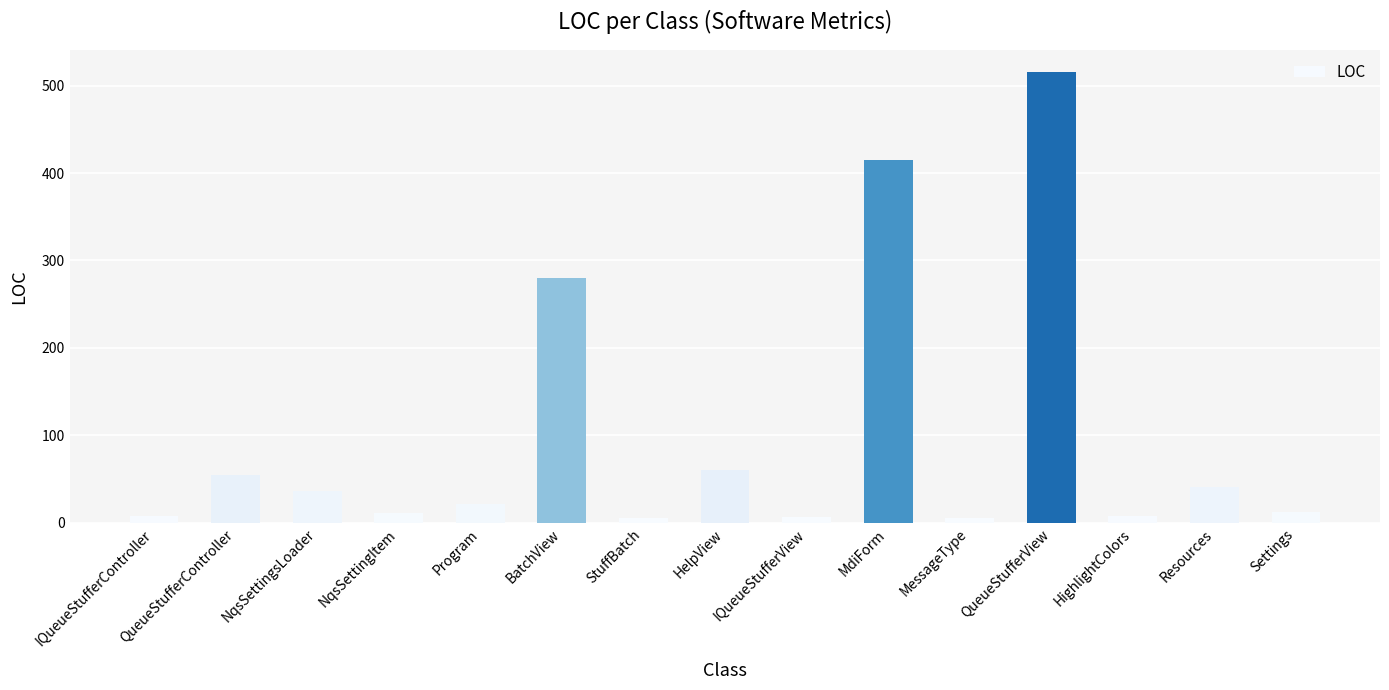

What is the change in value from IQueueStufferController to NqsSettingsLoader?

+29